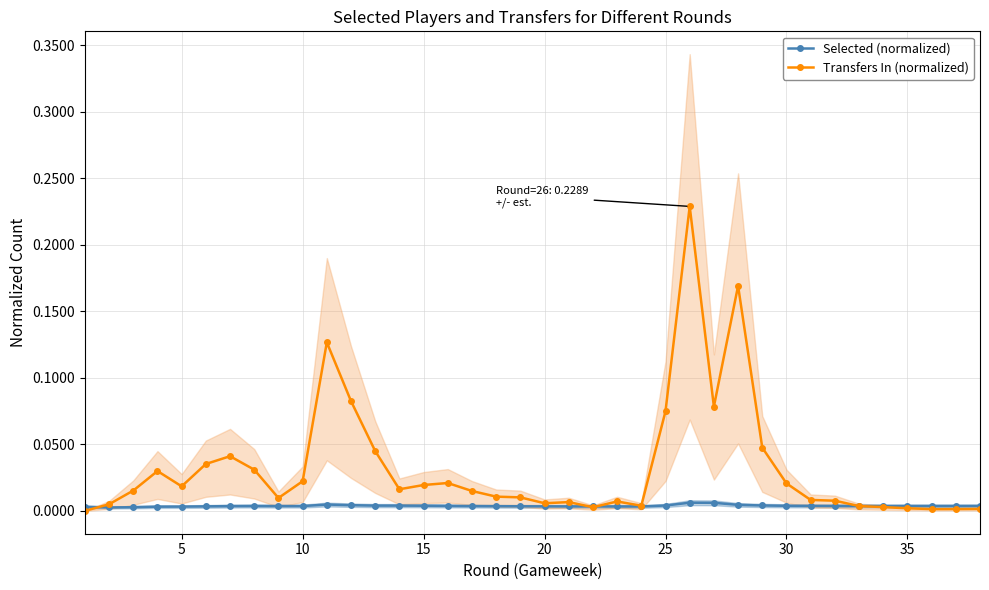

True or false: Transfers In (normalized) has a value of 0.0 at 10.

False